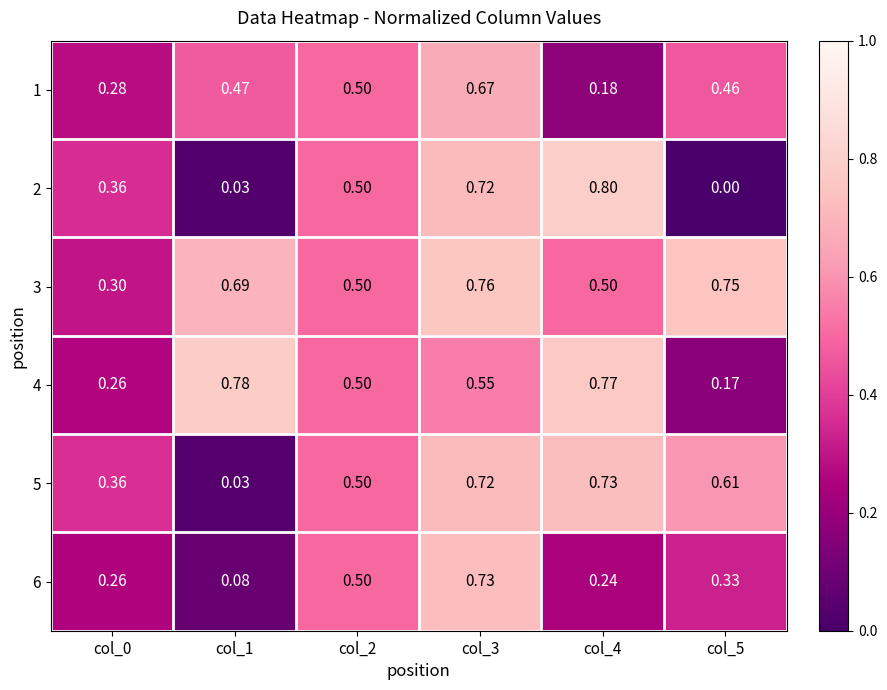

How many categories are shown in the chart?

6